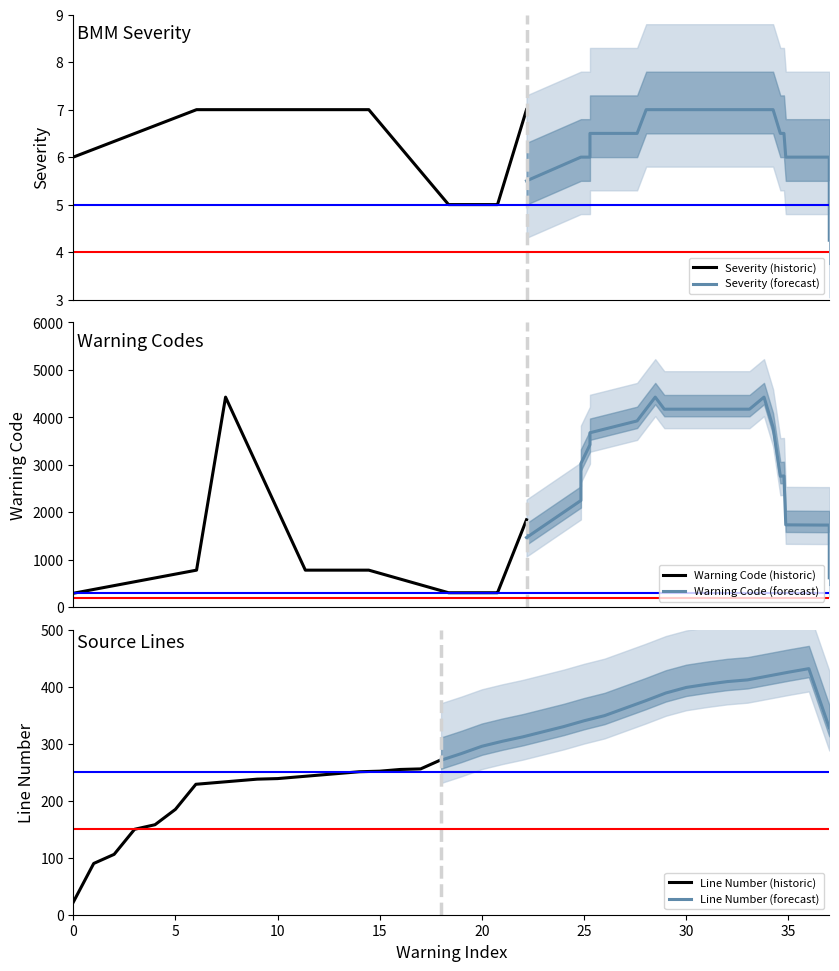

Which has a higher value, 251 or 22?

22